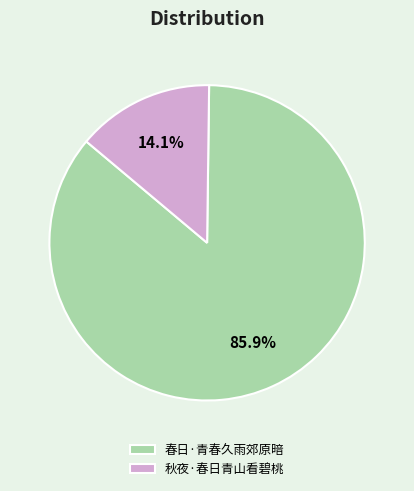

To the nearest percent, what portion does 春日·青春久雨郊原暗 represent?

86%